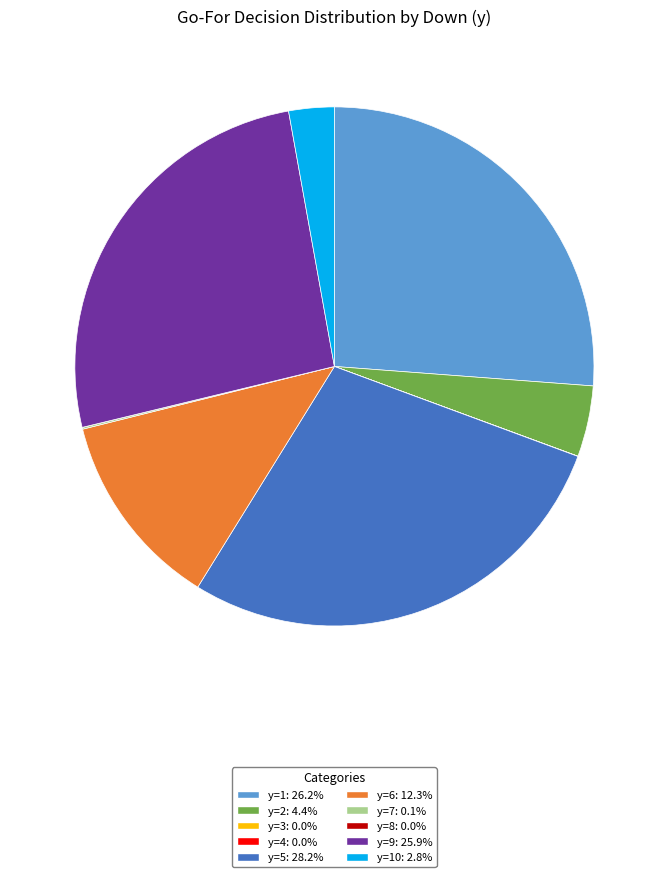

Is there any slice that represents more than half of the pie?

No